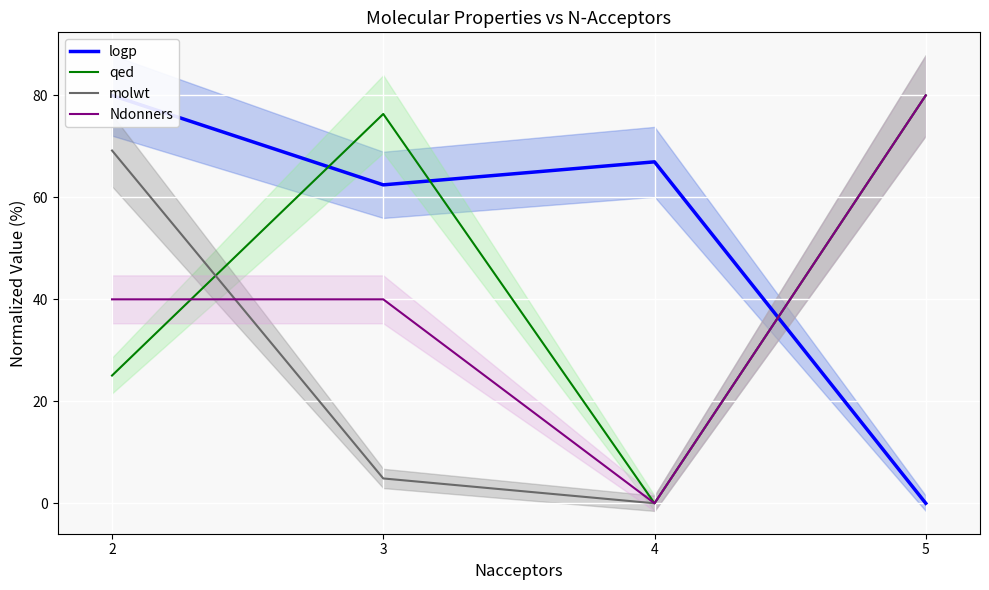

Read the logp value at 4.

67.0